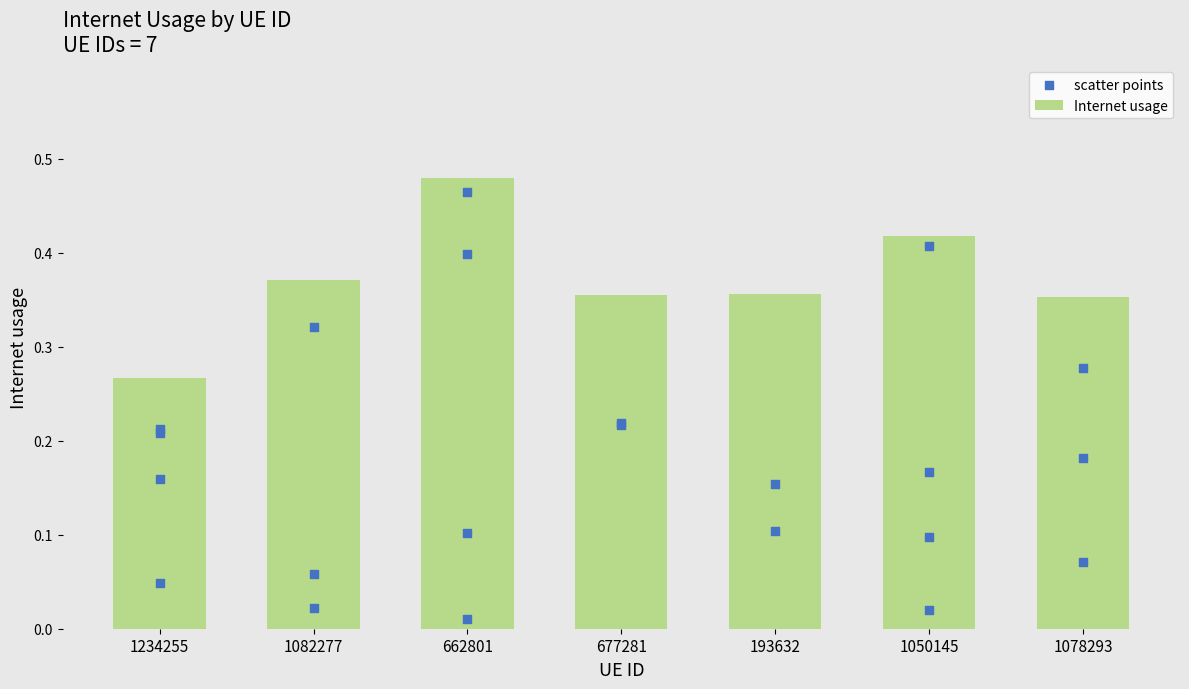

Which has a higher value, 662801 or 1234255?

662801